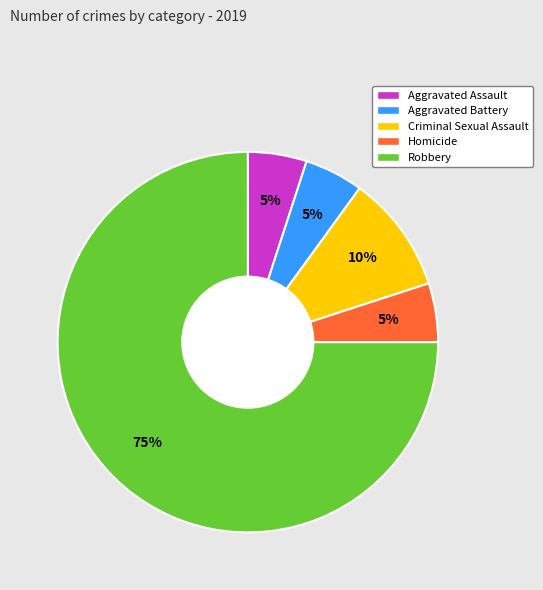

What is the majority slice?

Robbery